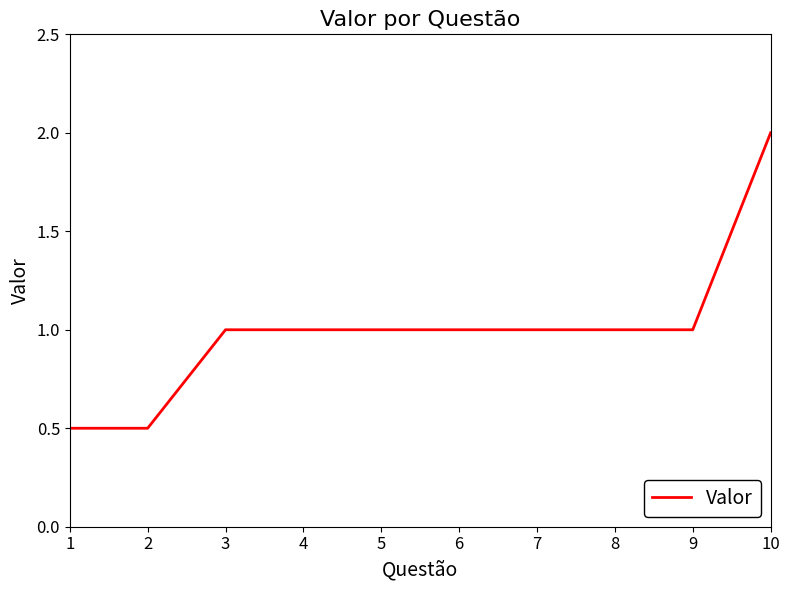

The value at 2 is 0.5. True or false?

True